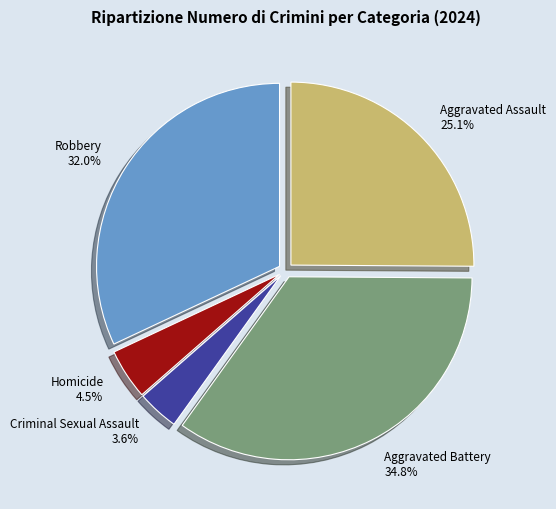

Between Robbery and Aggravated Battery, which is larger?

Aggravated Battery